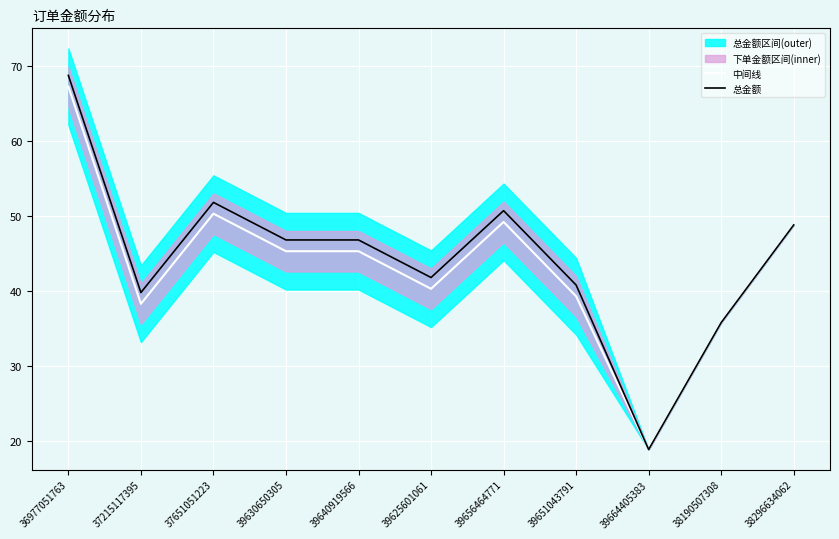

How many lines are shown in the chart?

2